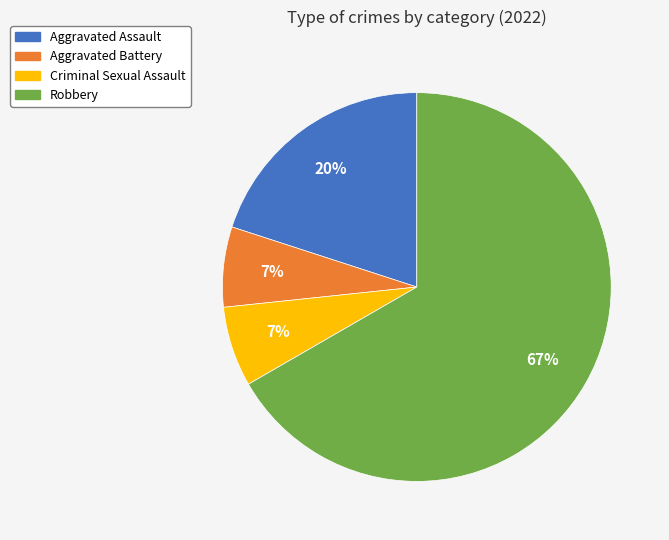

Is it true that Aggravated Battery is 7% of the pie?

True